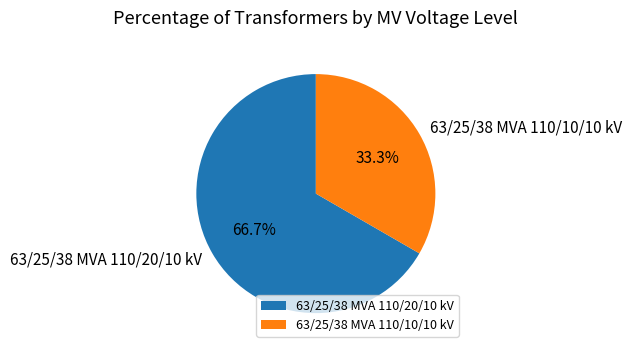

Rank the categories by value from highest to lowest.

63/25/38 MVA 110/20/10 kV, 63/25/38 MVA 110/10/10 kV